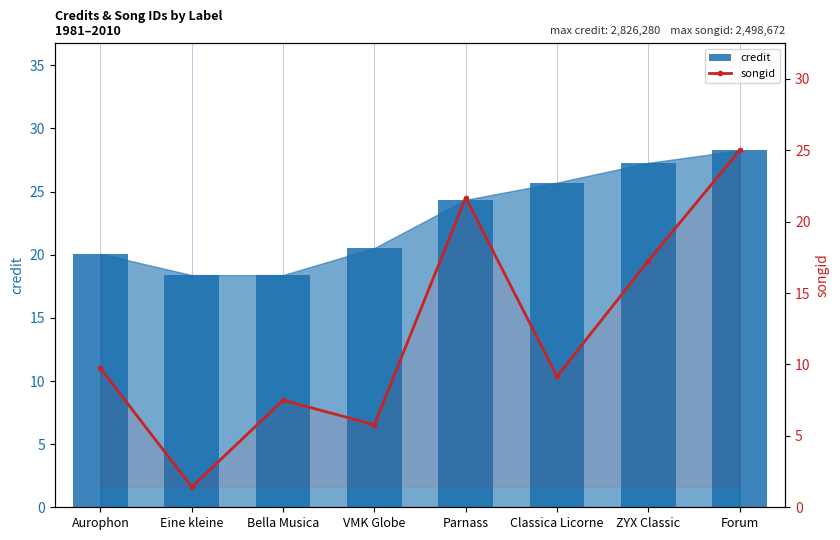

What is the total value across all series at VMK Globe?

2631602